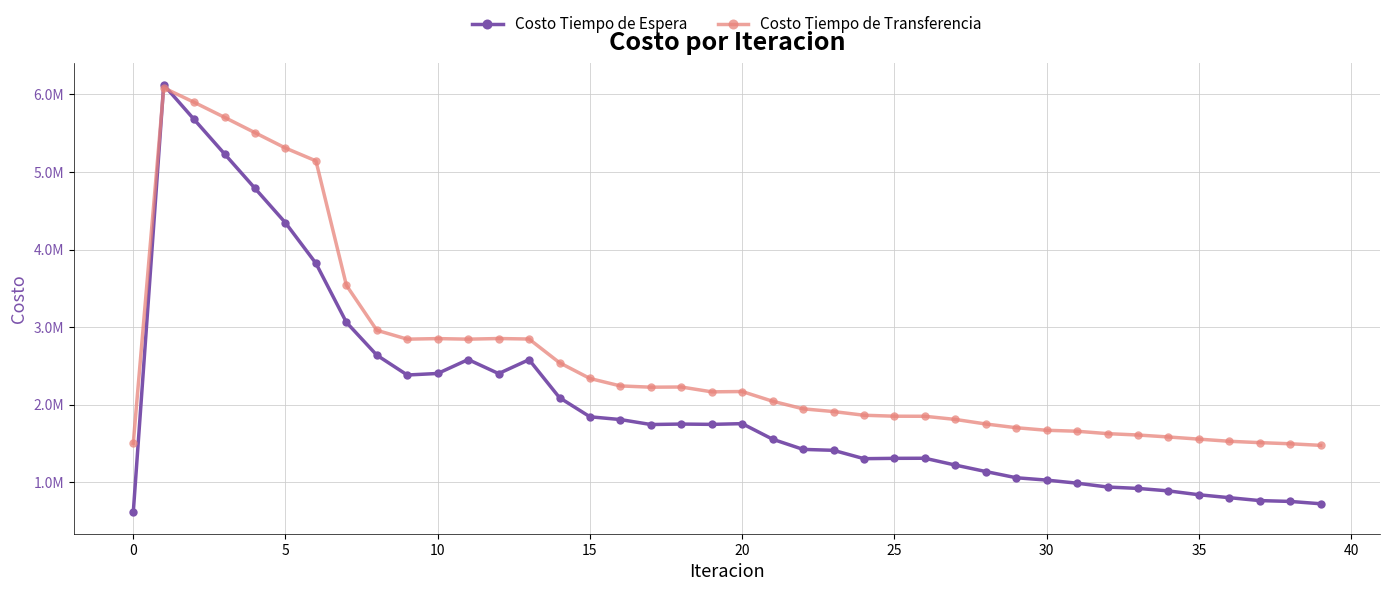

Does the chart have visible grid lines?

Yes